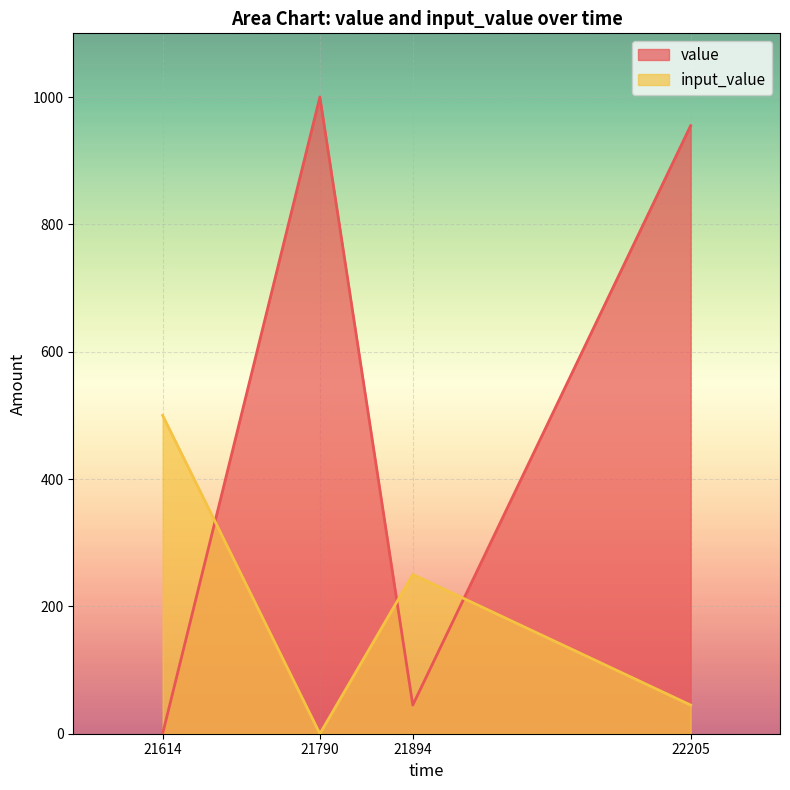

Is it true that value equals 59 at 21894?

False